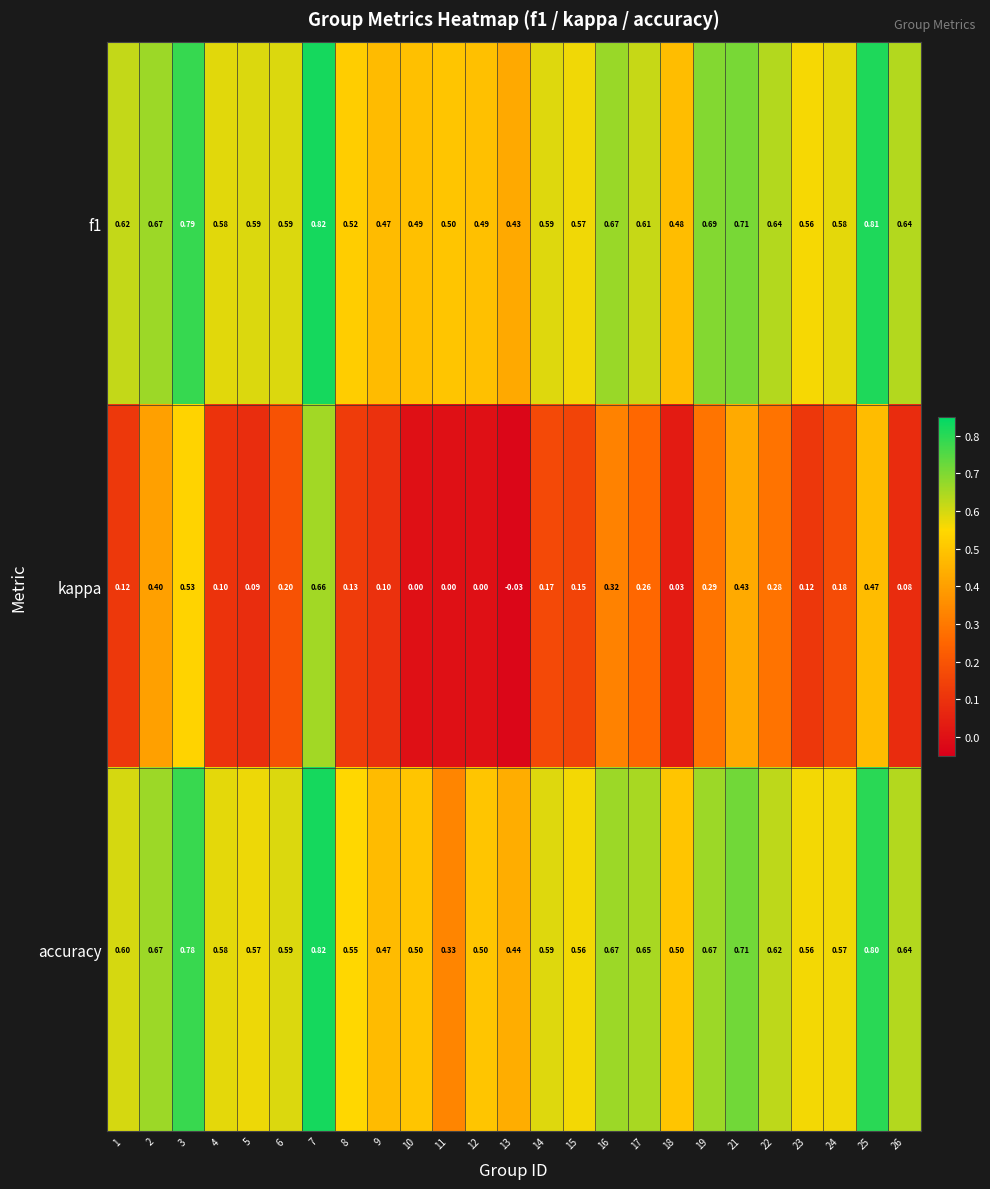

Is the value of kappa at 11 greater than the value of accuracy at 16?

No